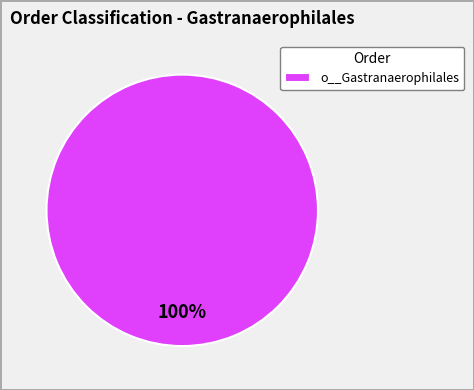

How many slices are in this pie chart?

1